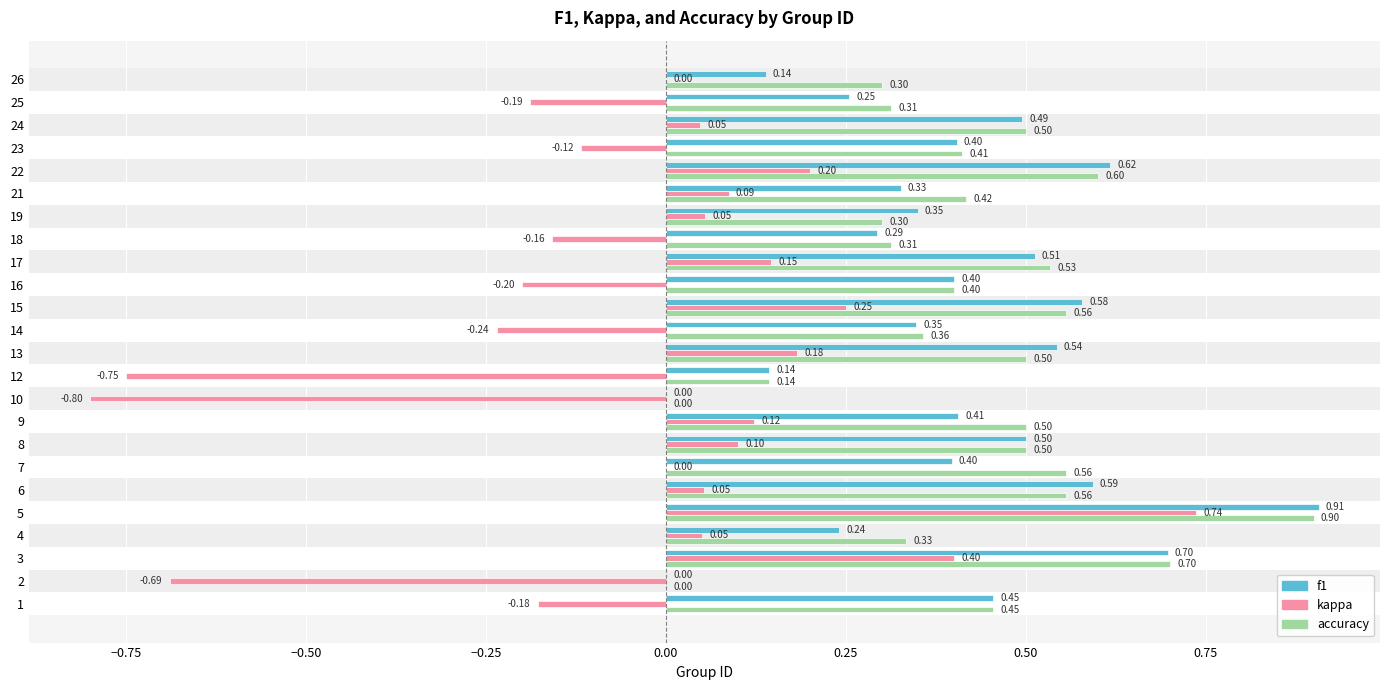

At which category is the sum across all series the highest?

5